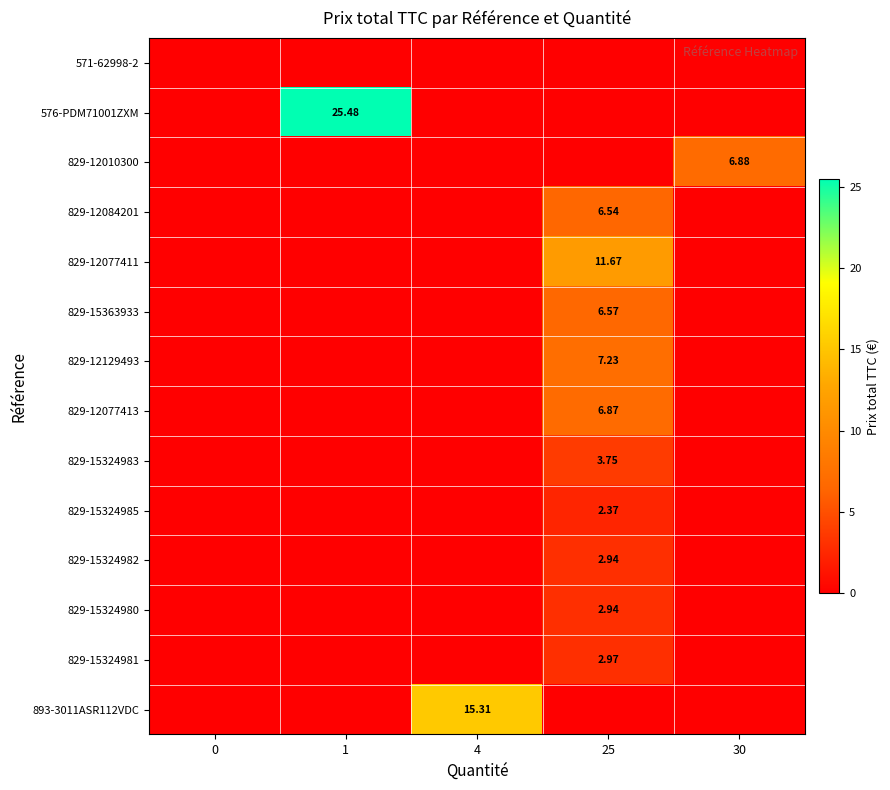

Which has a higher value, 1 or 30?

1